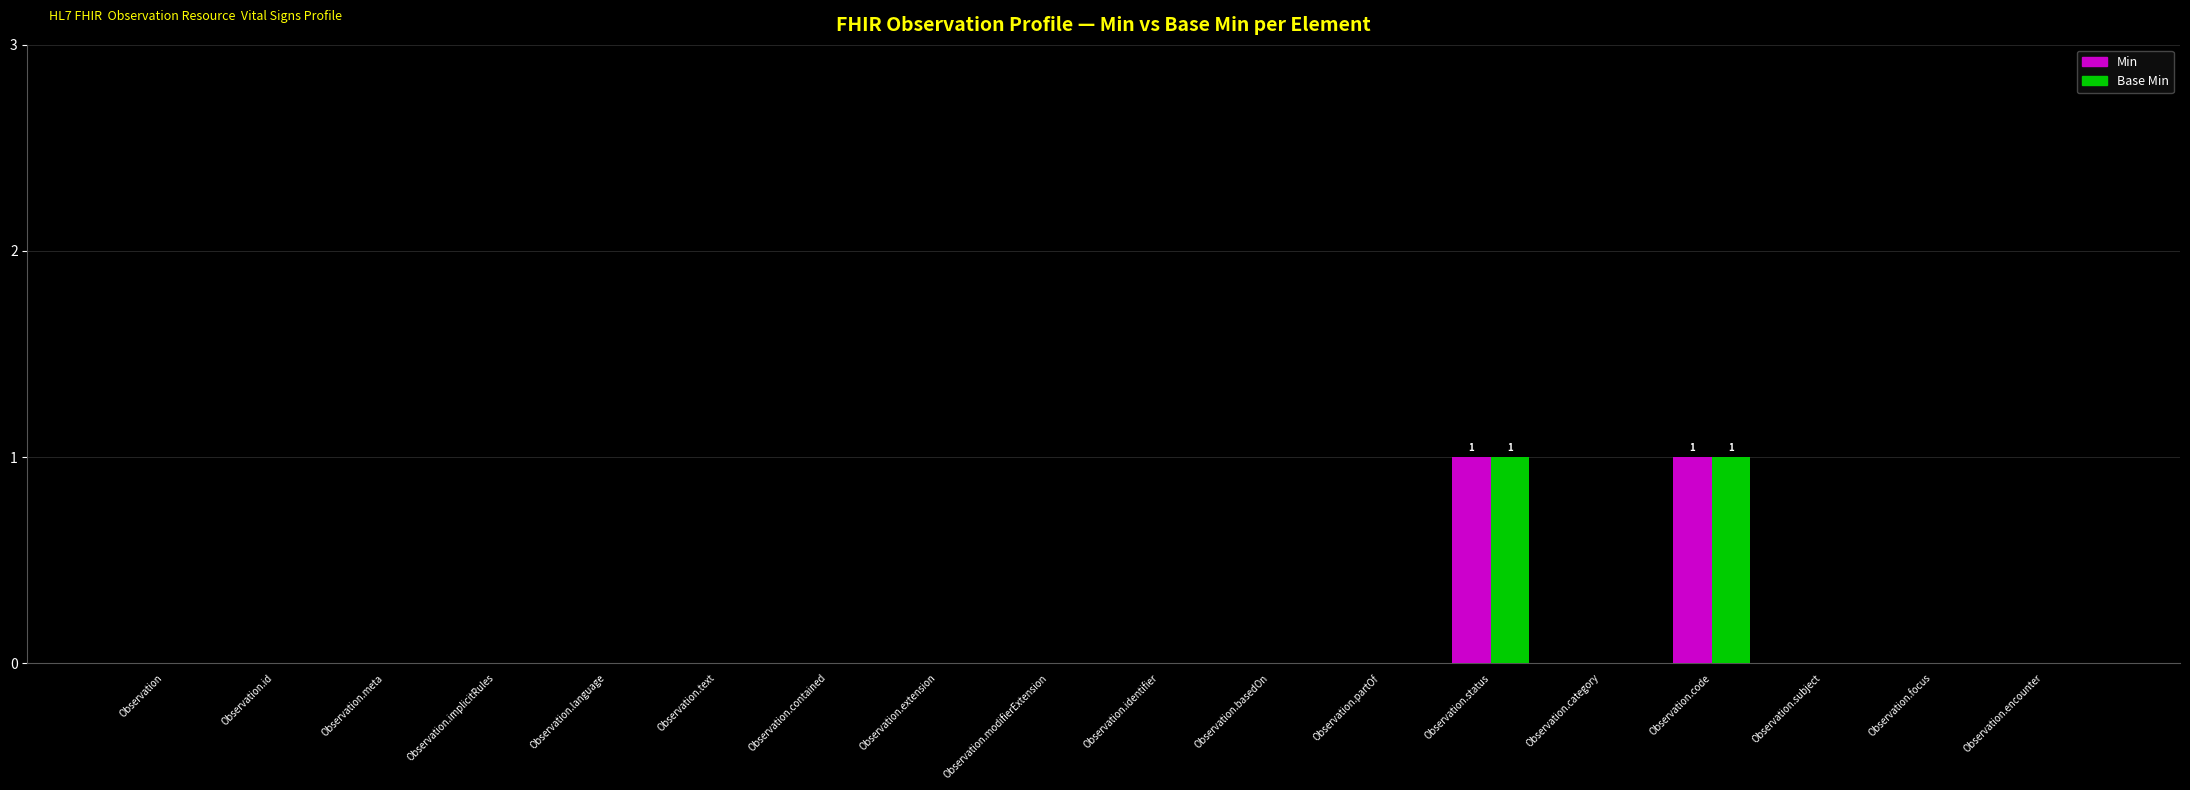

What is the highest value of the Min series?

1